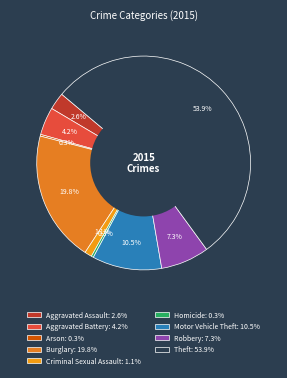

To the nearest percent, what is the average slice percentage?

11%